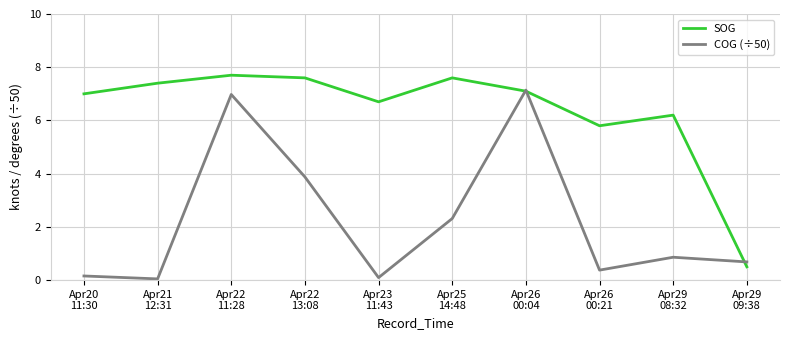

How many interior local valleys does the SOG series have?

2